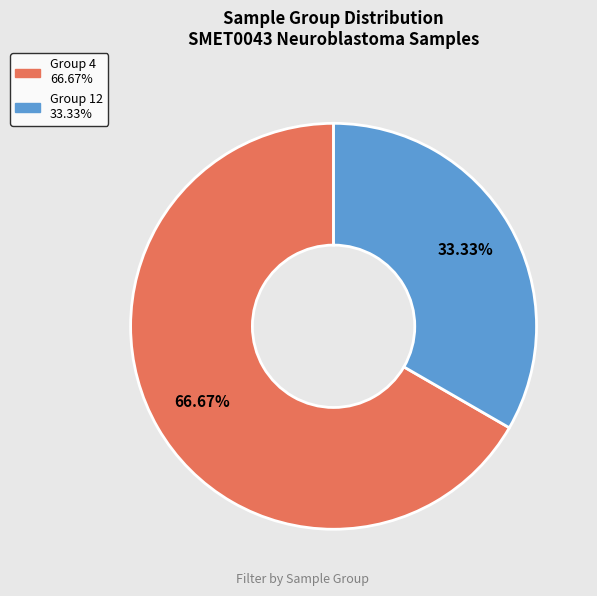

Rank the categories by value from lowest to highest.

Group 12, Group 4